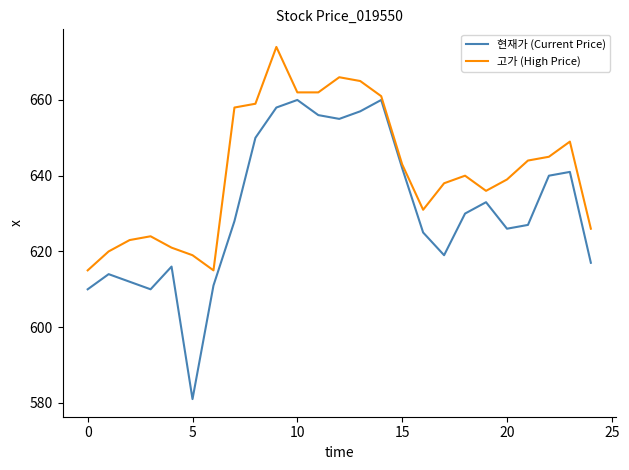

Reading left to right, list all the values displayed in this chart.

현재가 (Current Price): 610	614	612	610	616	581	611	628	650	658	660	656	655	657	660	642	625	619	630	633	626	627	640	641	617
고가 (High Price): 615	620	623	624	621	619	615	658	659	674	662	662	666	665	661	643	631	638	640	636	639	644	645	649	626